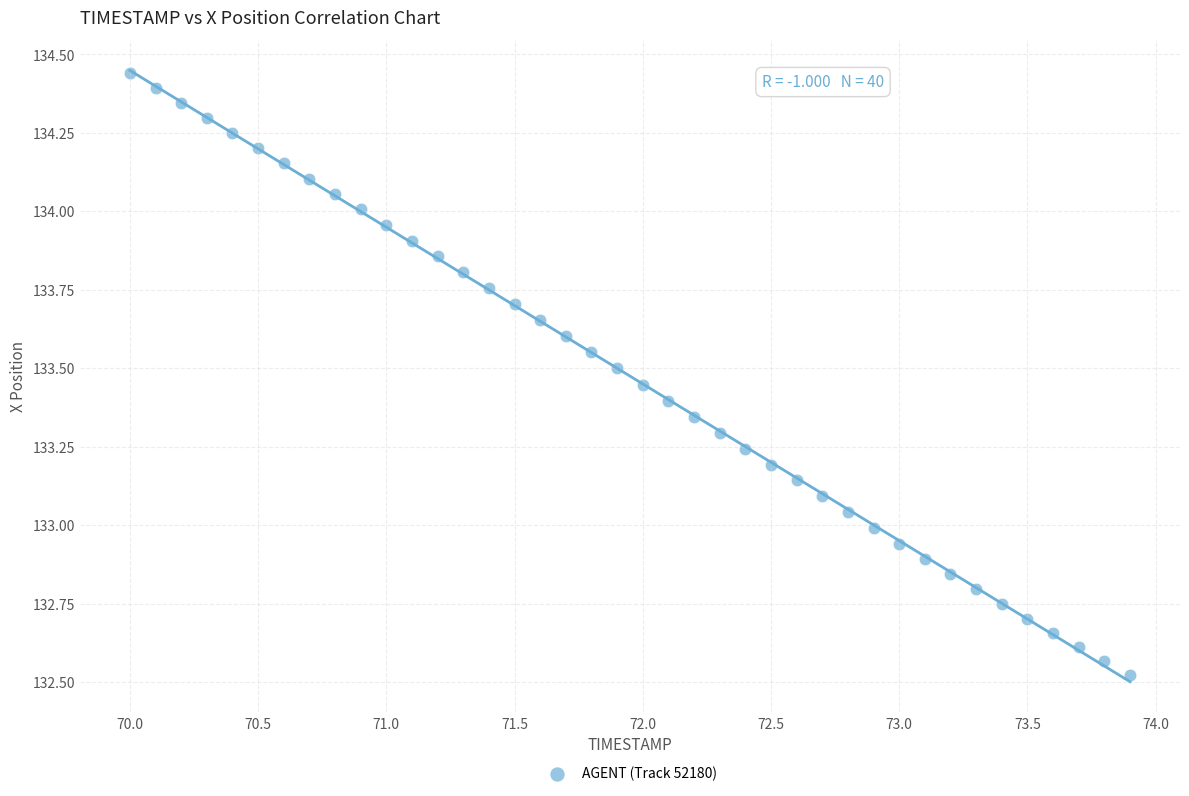

What is the range of X values (max minus min)?

3.9